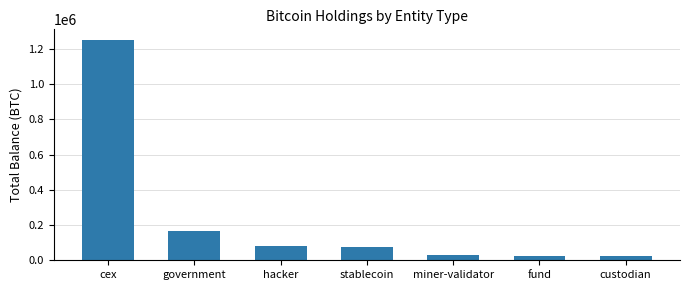

Count the number of values greater than 77446.

4